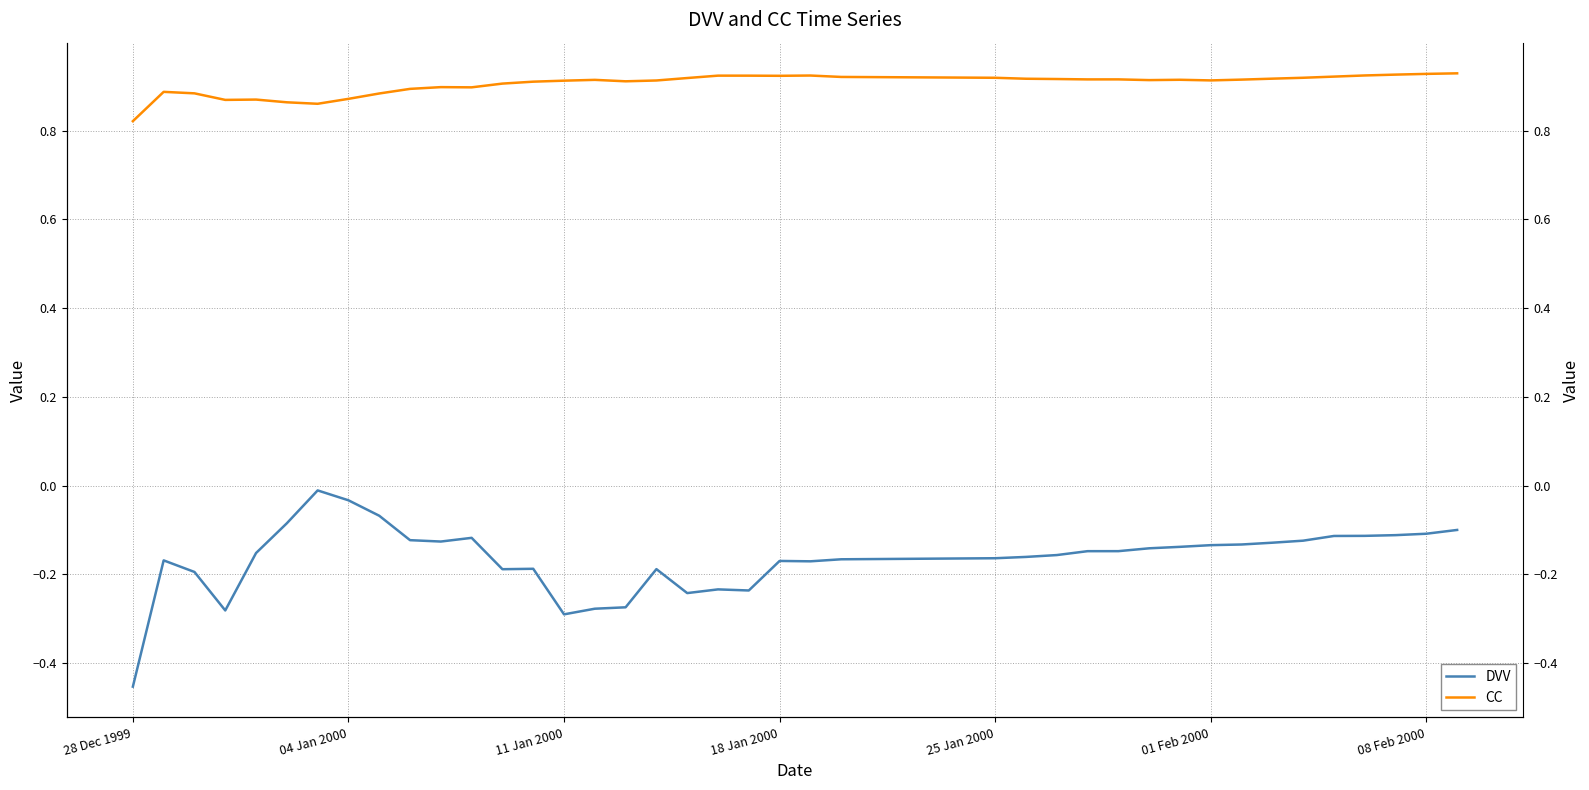

Does the chart display data point markers on the line(s)?

No